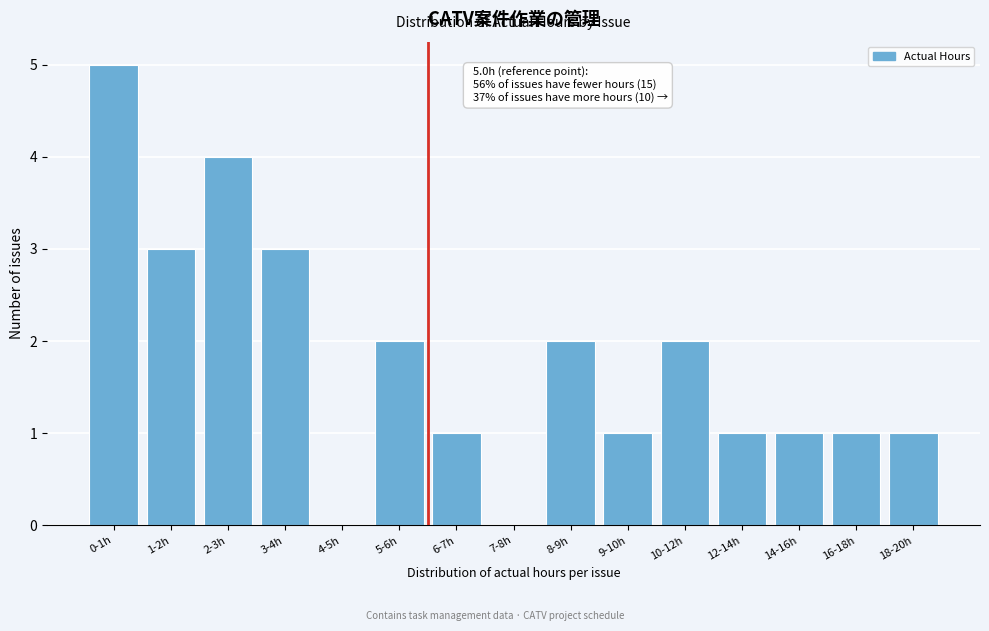

Reading left to right, list all the values displayed in this chart.

0-1h=5	1-2h=3	2-3h=4	3-4h=3	4-5h=0	5-6h=2	6-7h=1	7-8h=0	8-9h=2	9-10h=1	10-12h=2	12-14h=1	14-16h=1	16-18h=1	18-20h=1